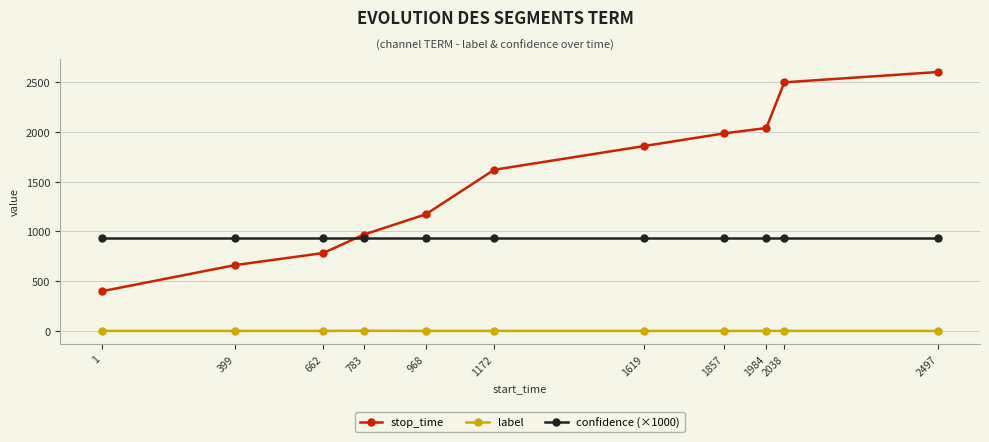

Does the chart display data point markers on the line(s)?

Yes